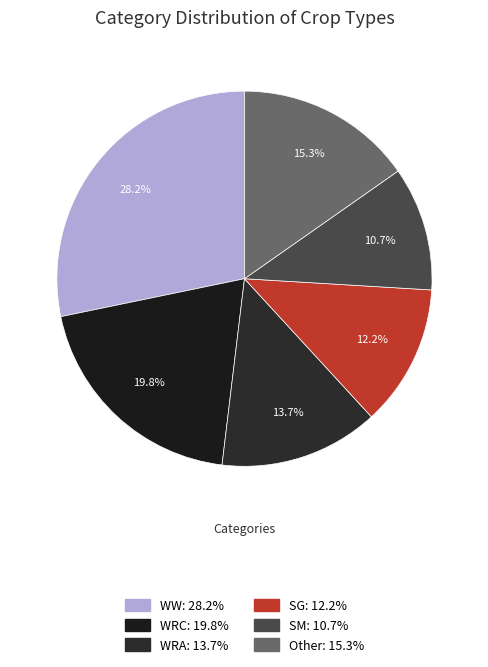

To the nearest percent, what is the average slice percentage?

17%